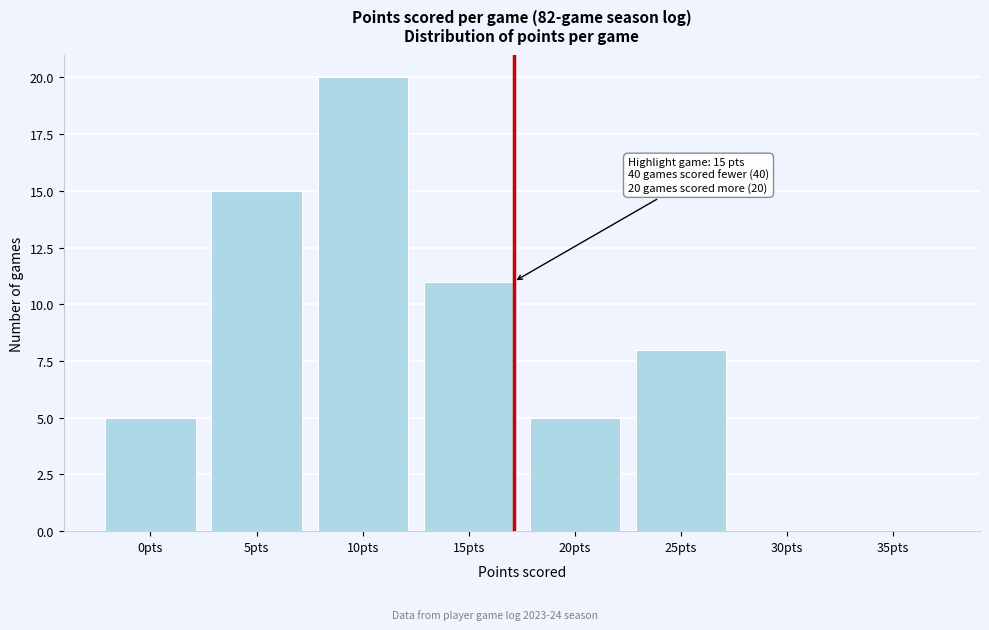

Reading right to left, extract all data points from this chart.

35pts=0	30pts=0	25pts=8	20pts=5	15pts=11	10pts=20	5pts=15	0pts=5